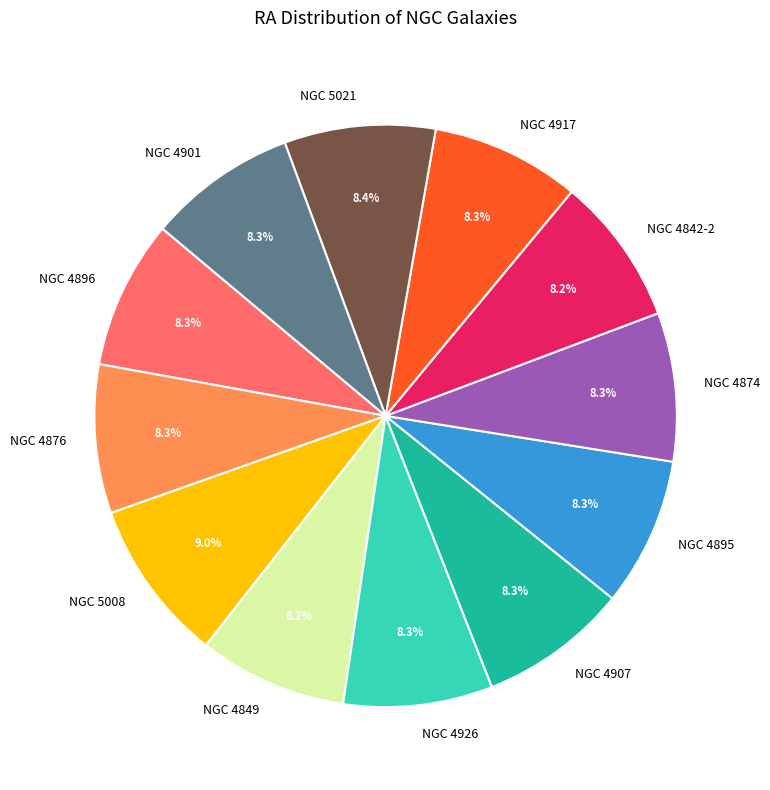

Is there any slice that represents more than half of the pie?

No